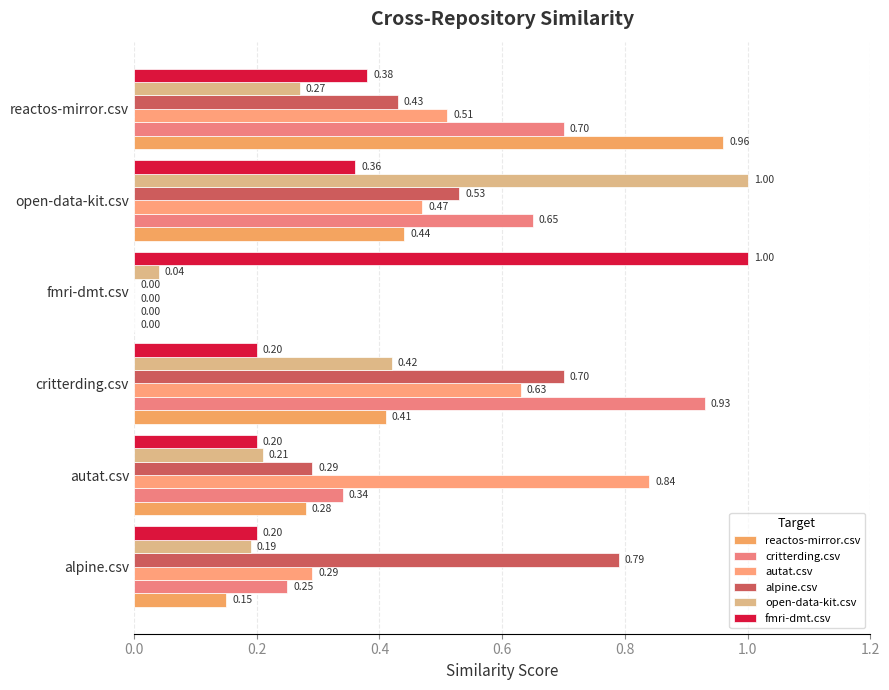

How many values in the alpine.csv series exceed 0?

5